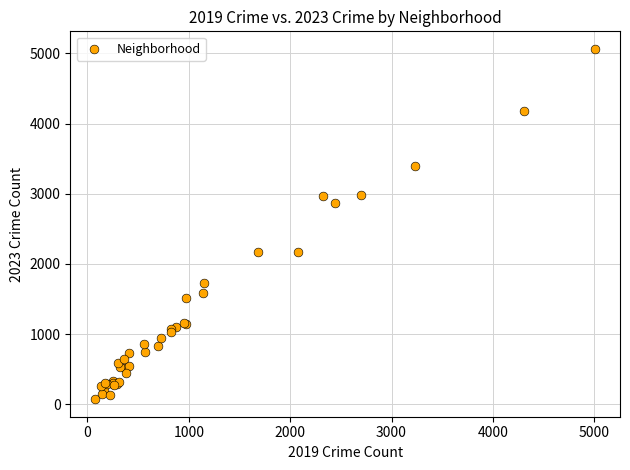

What Y value in the scatter plot is closest to 2568?

2862